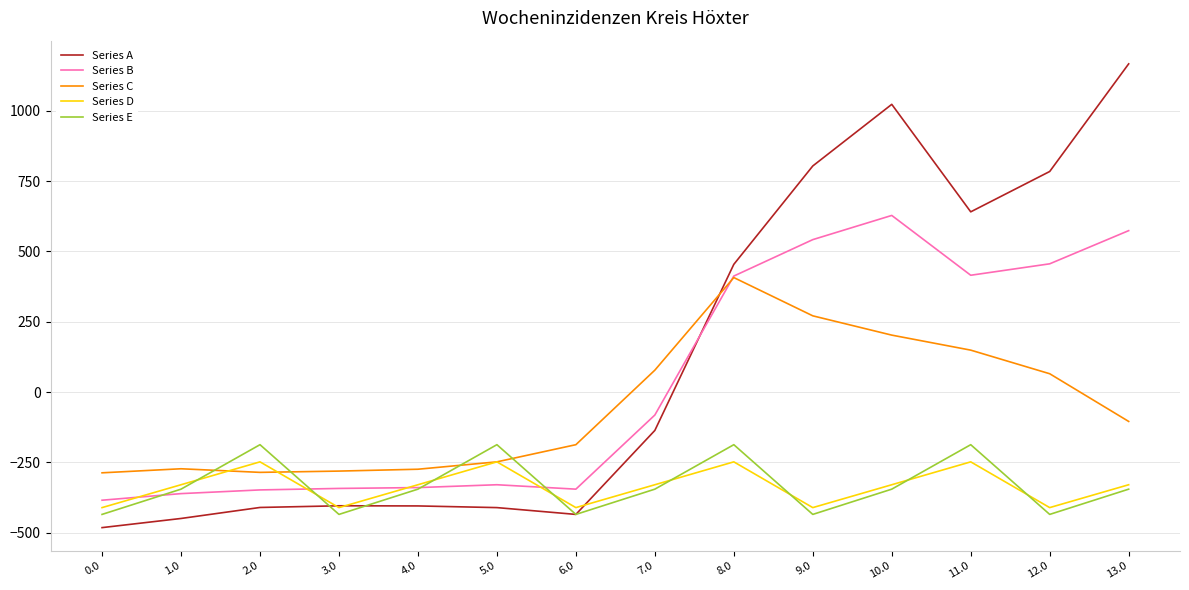

What is the spread (max minus min) of values at 2.0?

223.2